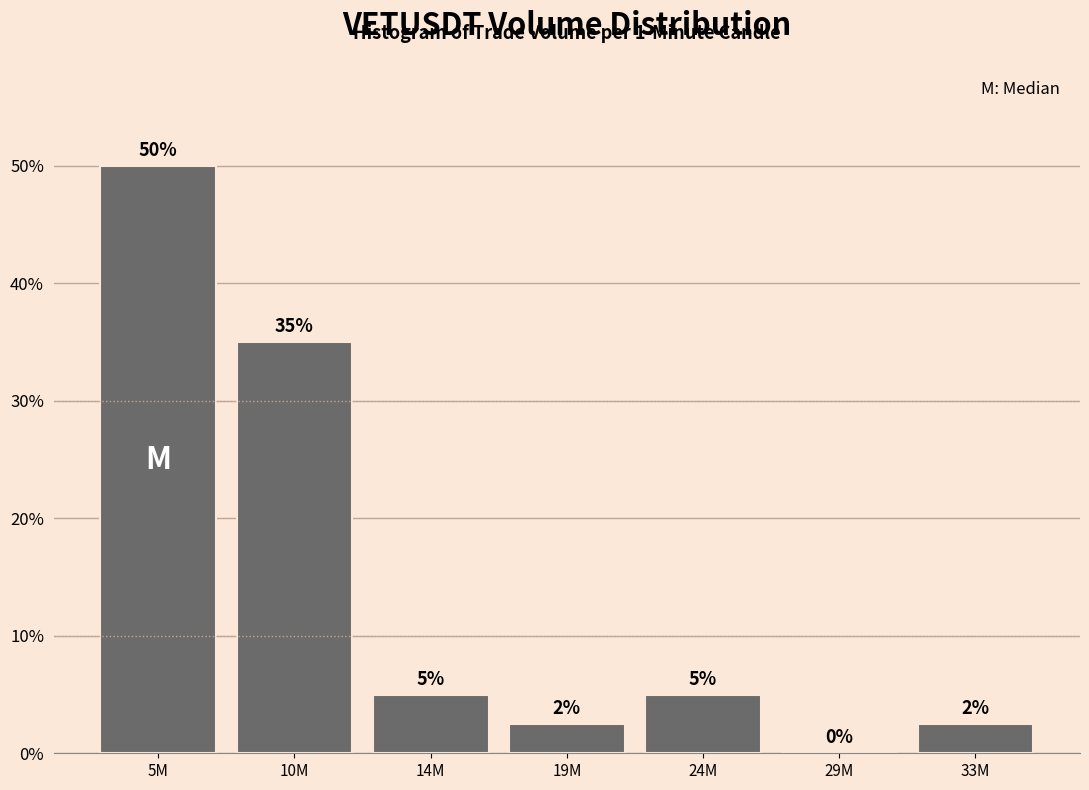

What is the sum of the values at 14M and 24M?

10.0